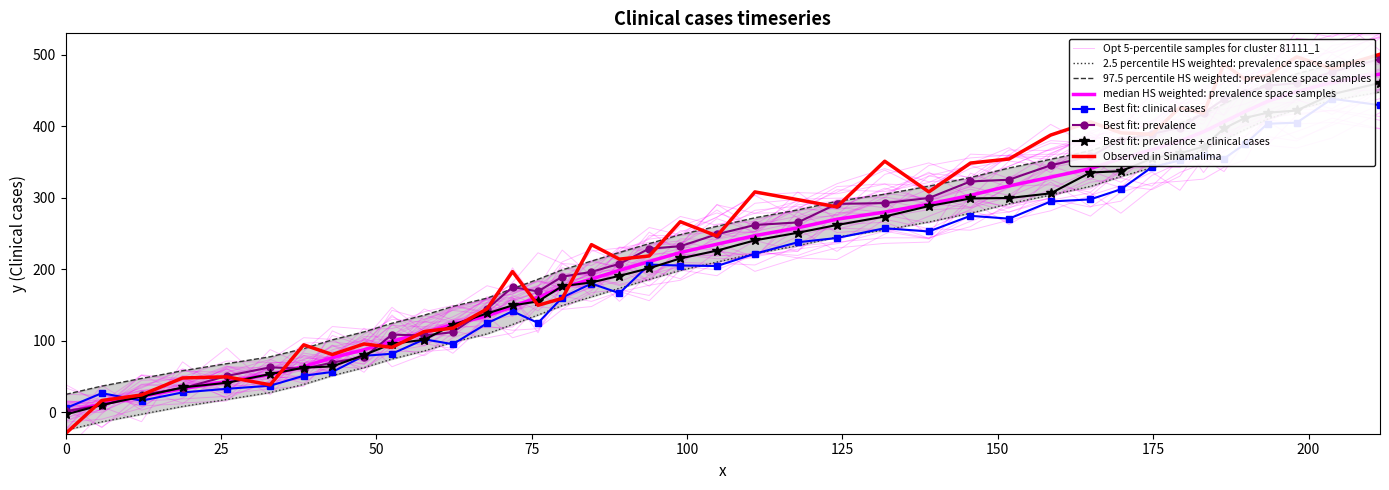

What is the lowest value of the y series?

25.0